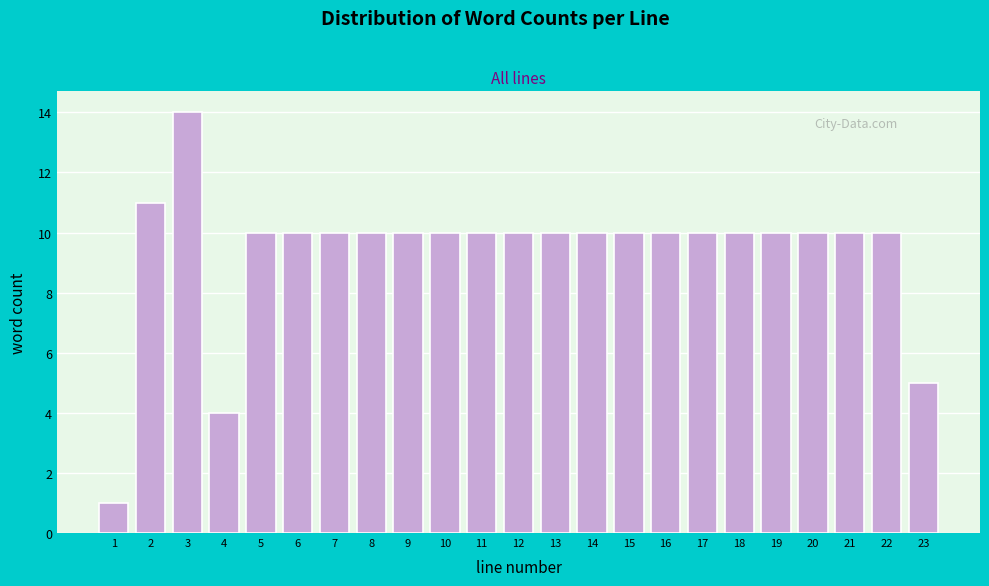

Reading right to left, what are all the values shown in this chart?

5	10	10	10	10	10	10	10	10	10	10	10	10	10	10	10	10	10	10	4	14	11	1